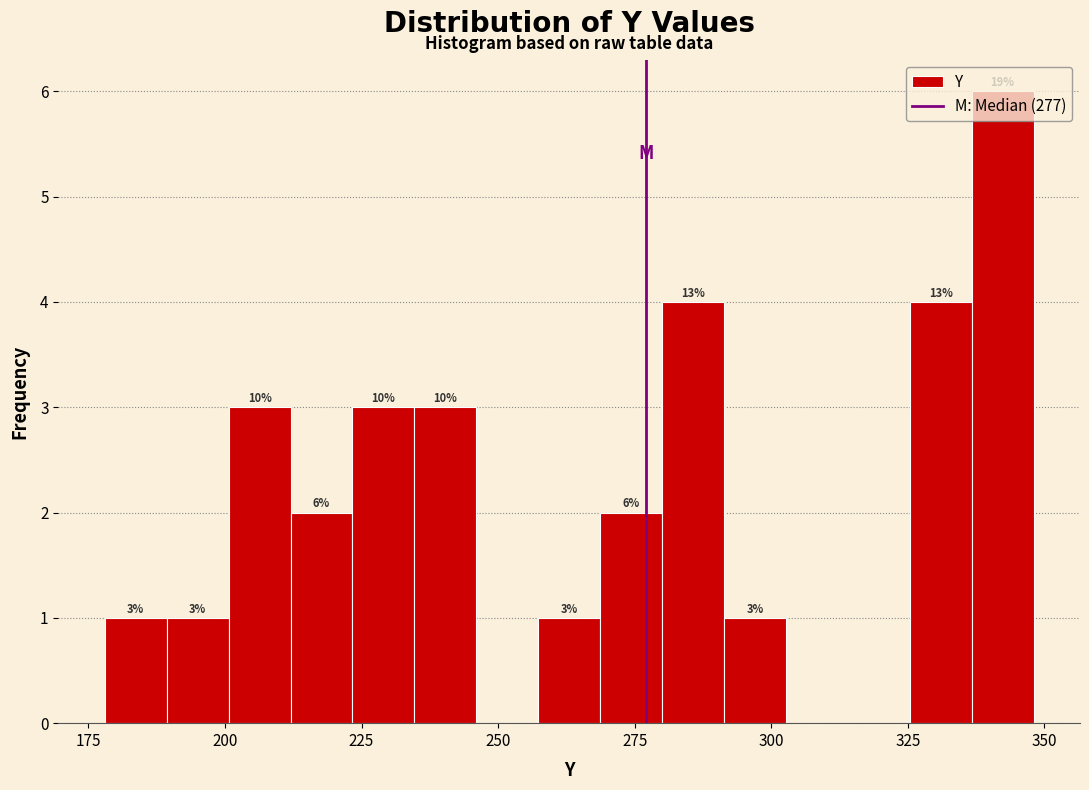

Read against the x-axis, roughly where is the centre of the tallest bar?

340